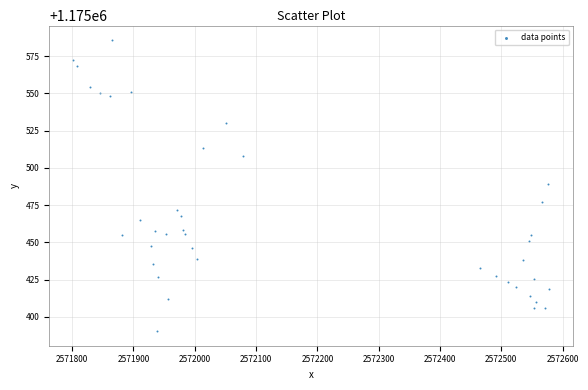

What is the range of Y values (max minus min)?

195.3